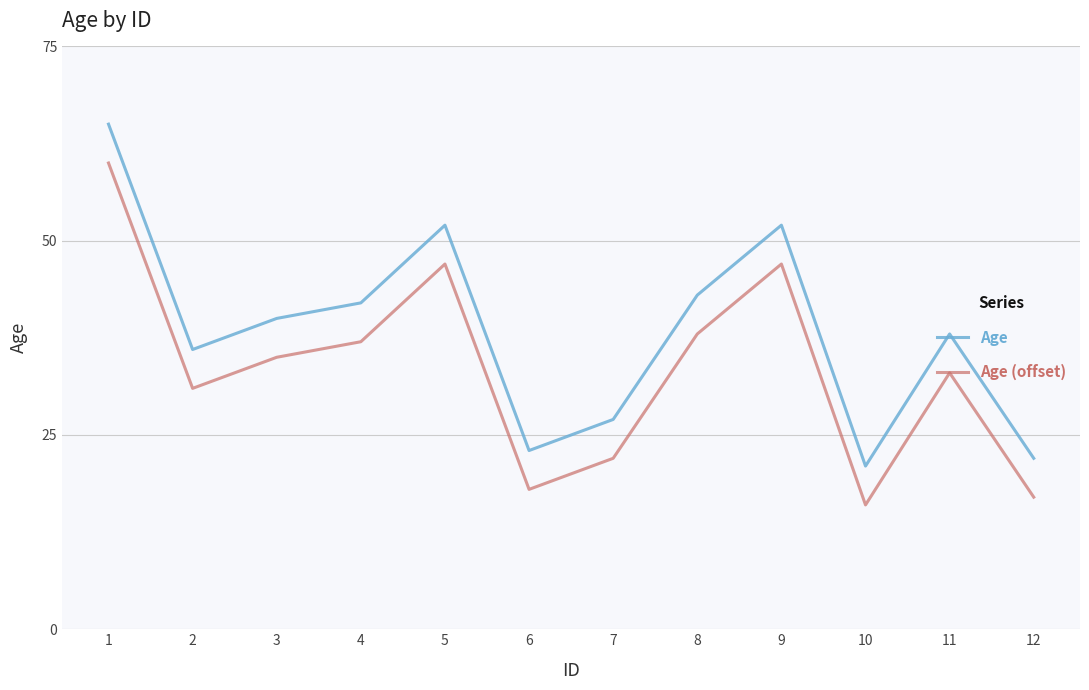

What is the difference between the second highest and second lowest values in the Age series?

30